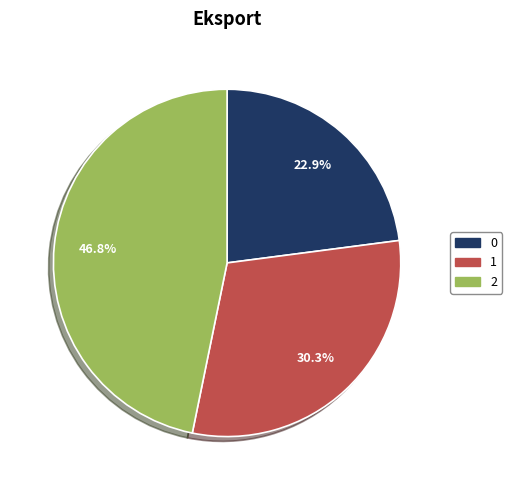

What is the ratio of the value at 1 to the value at 2?

0.6